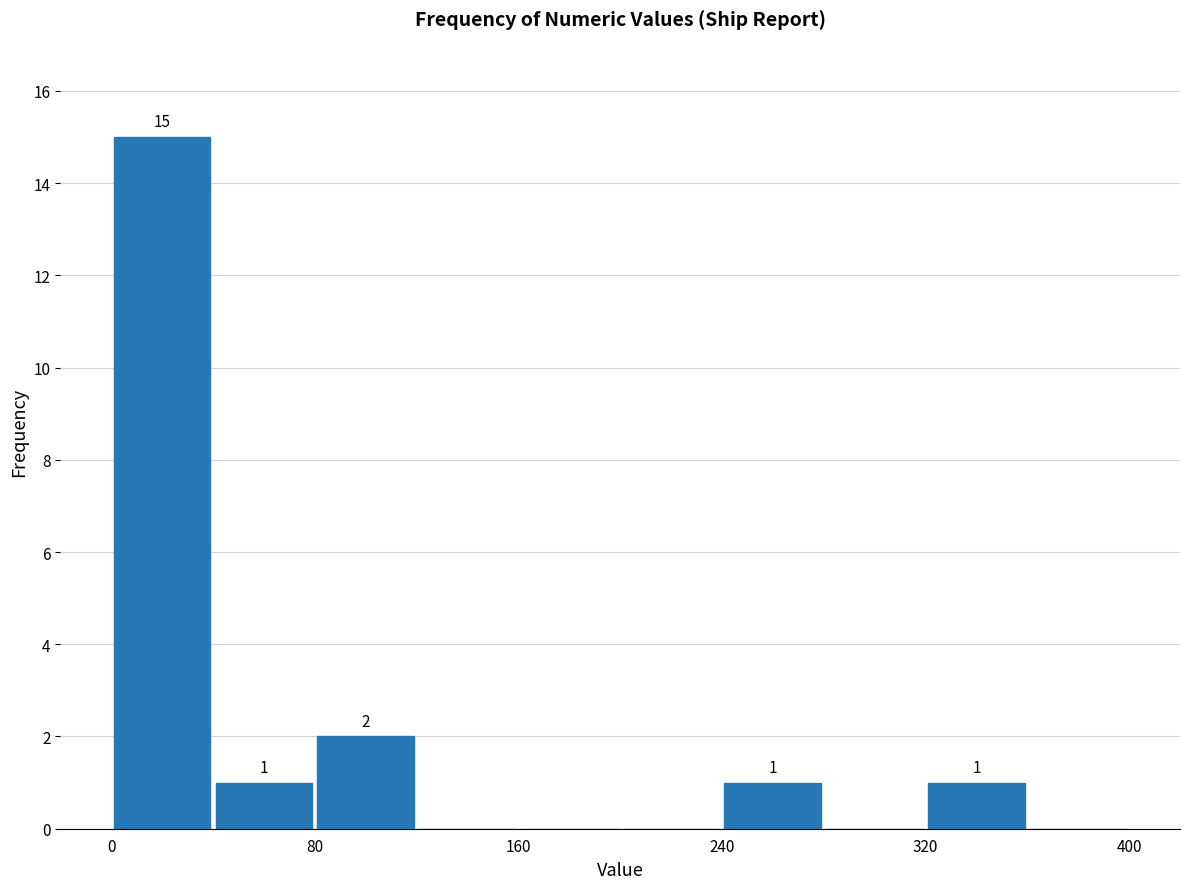

Over which range of the x-axis is the bar tallest?

0 to 40